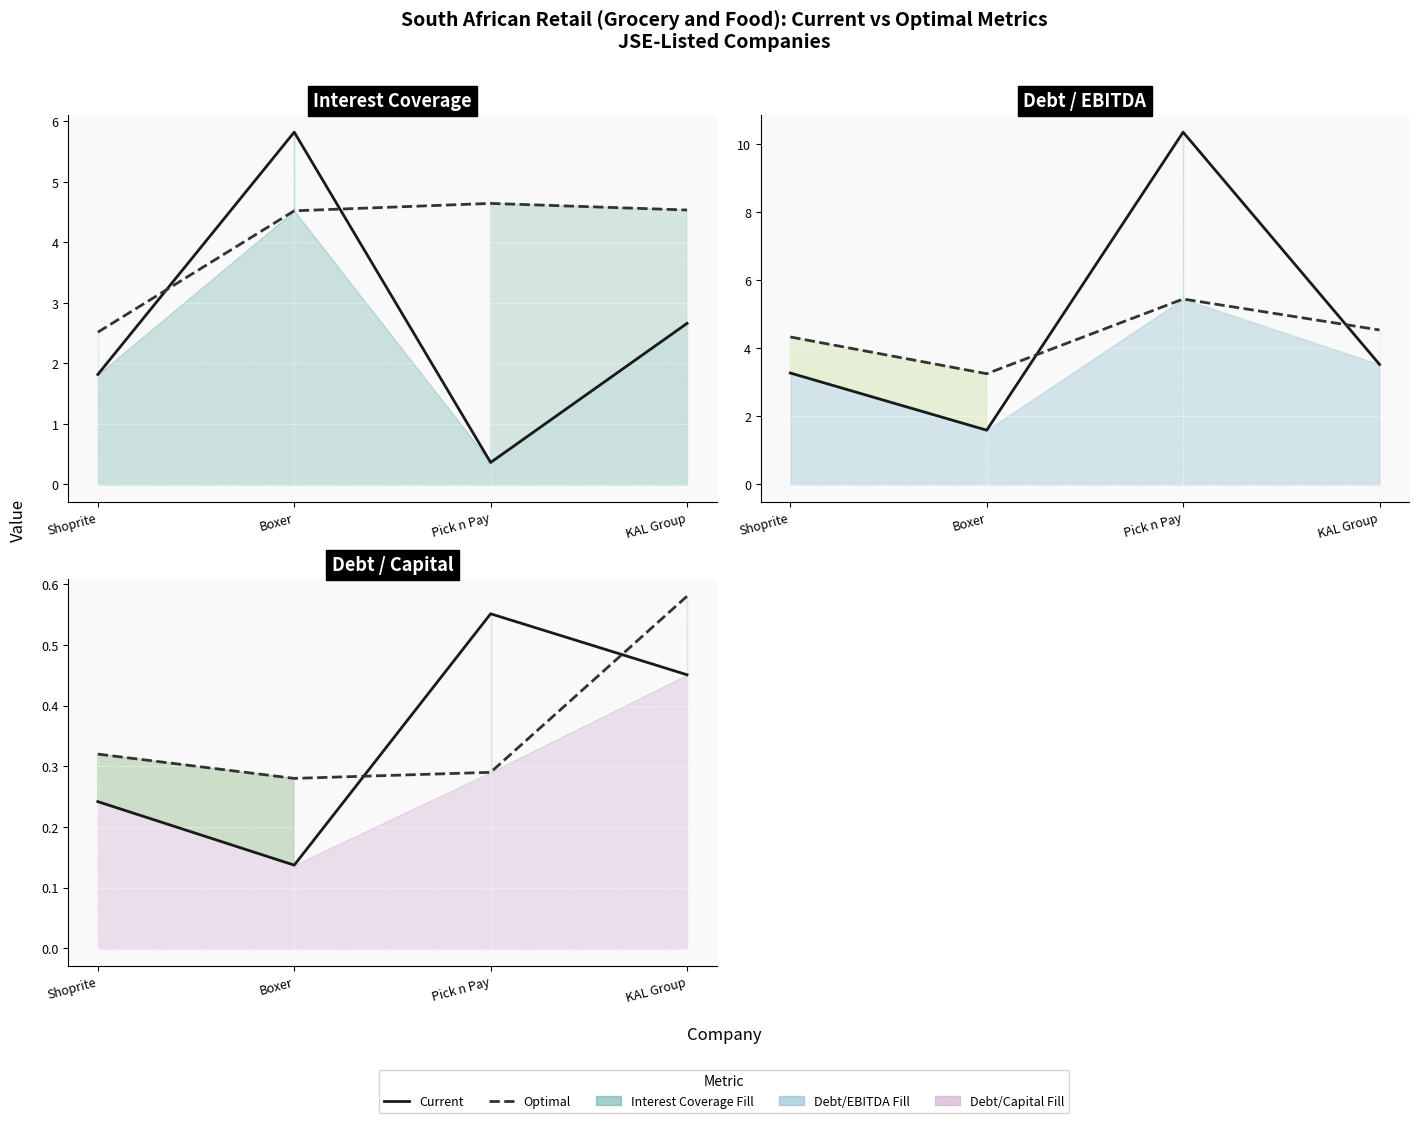

The Current Debt Ebitda series shows 1.6 at Boxer. True or false?

True